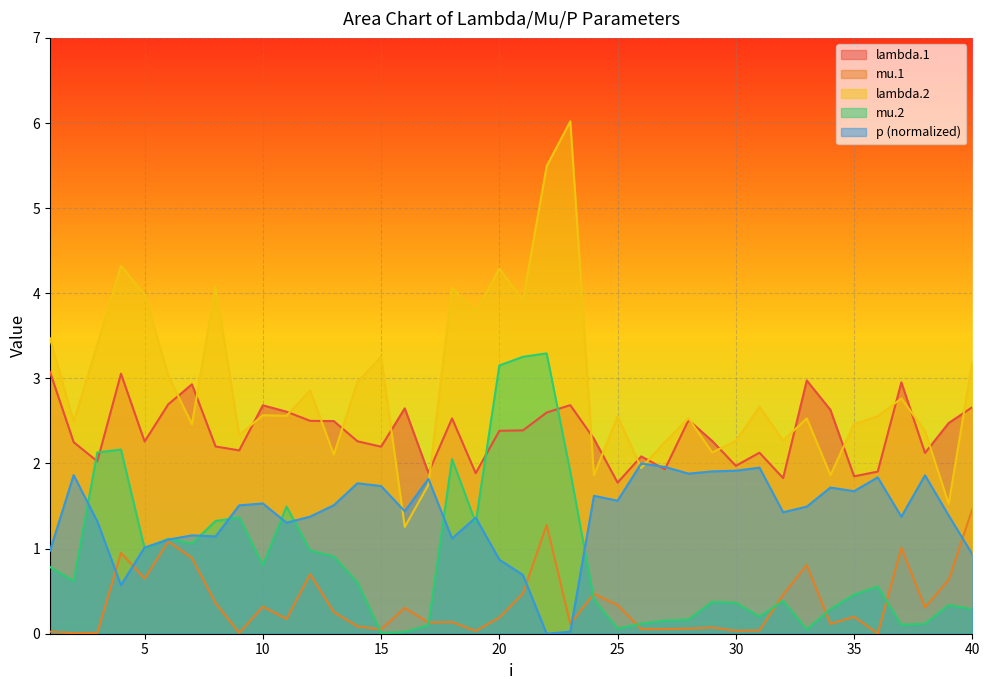

Read the mu.2 value at 3.

2.1